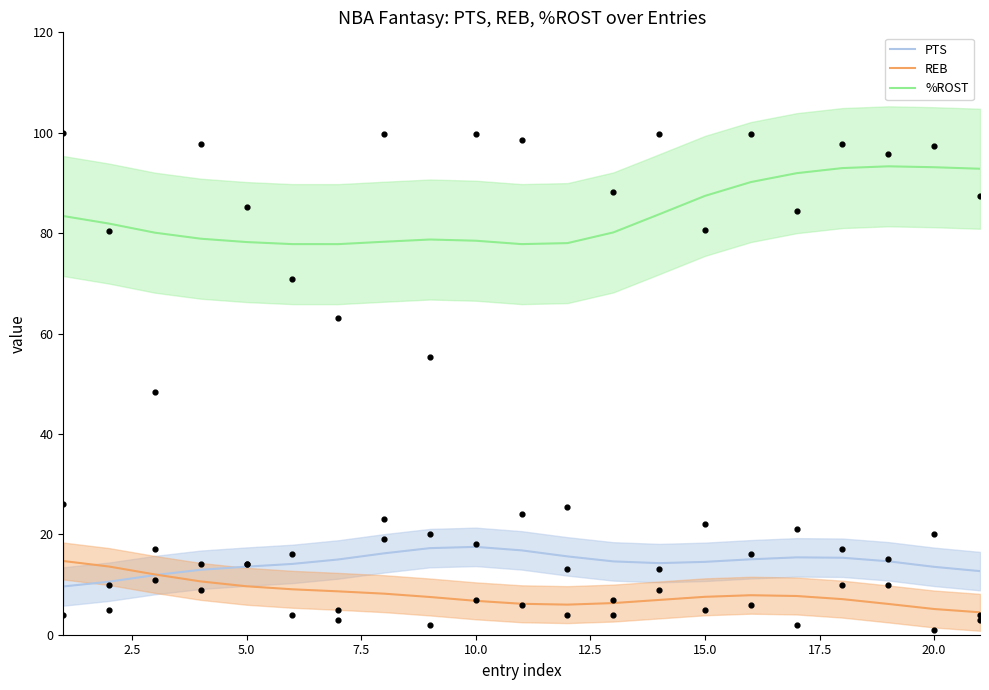

Which series has the largest total across all categories?

%ROST